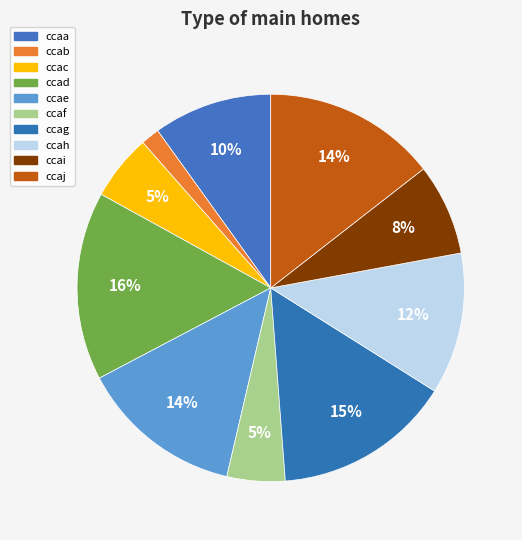

How many slices are in this pie chart?

10